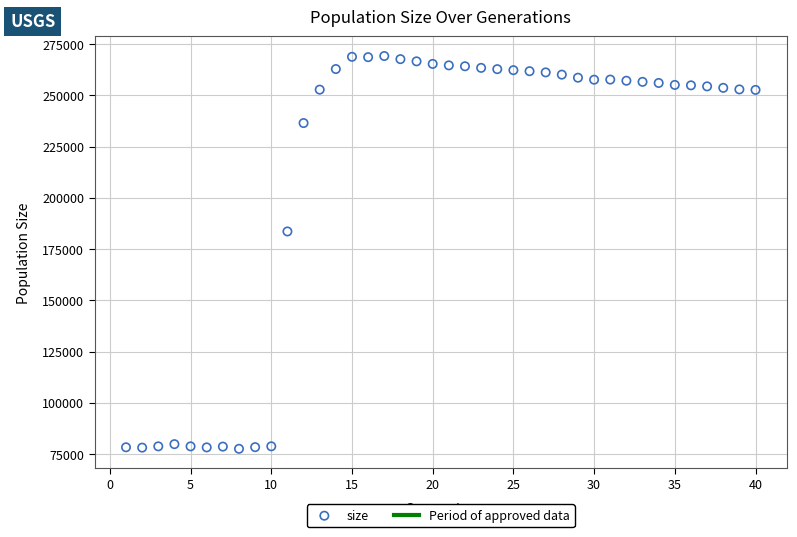

What Y value in the scatter plot is closest to 173417?

183638